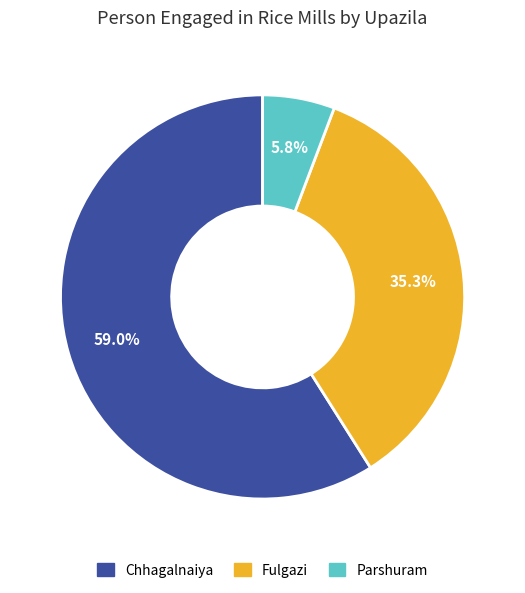

To the nearest percent, what is the combined percentage of Parshuram and Chhagalnaiya?

65%